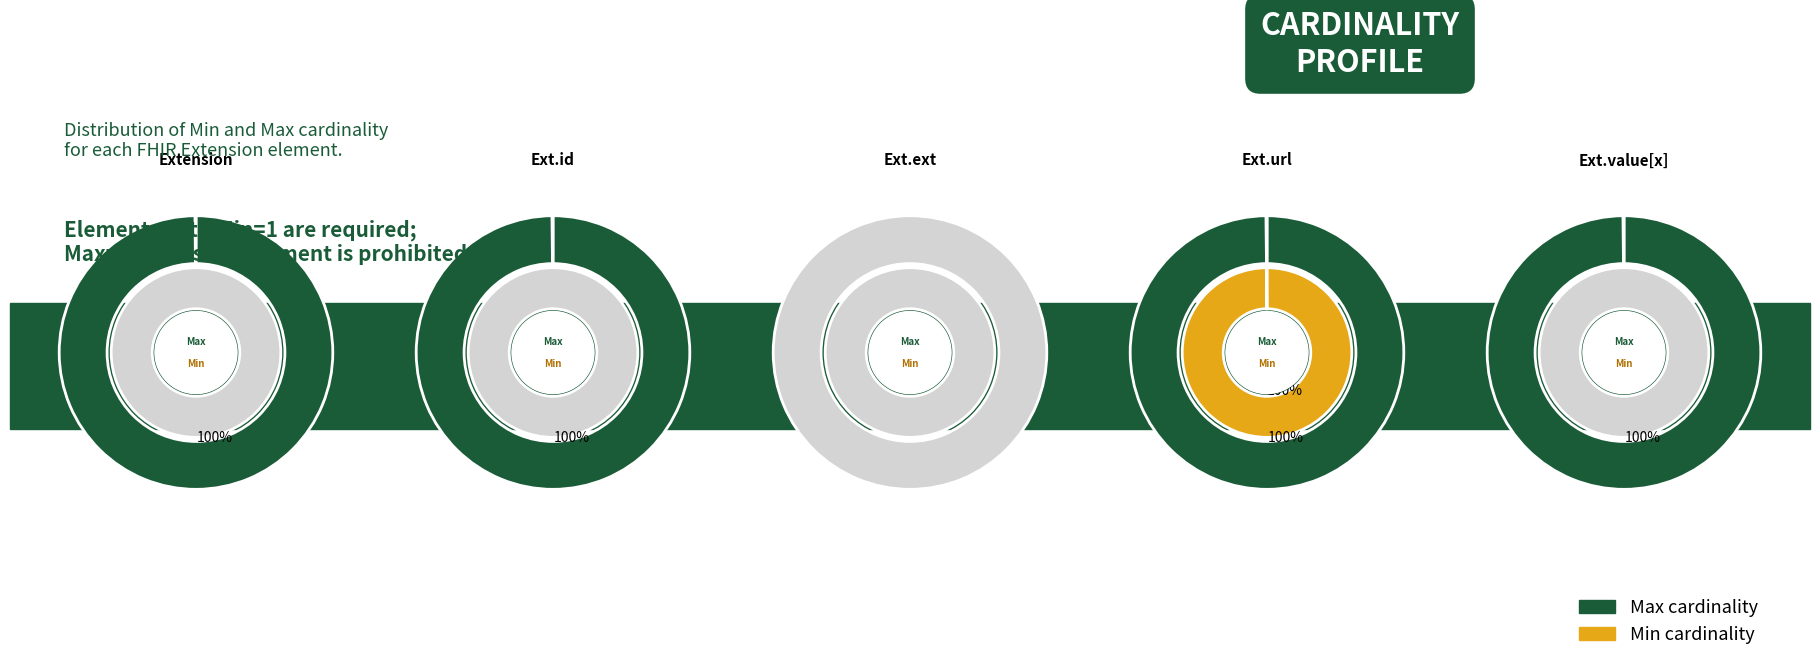

Count the number of slices in the pie.

5